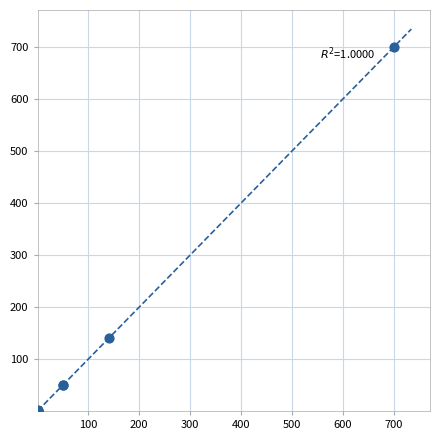

What Y value in the scatter plot is closest to 350?

140.0